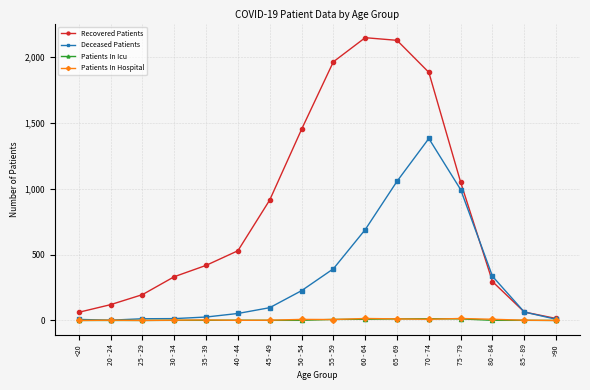

Which series has the largest total across all categories?

Recovered Patients